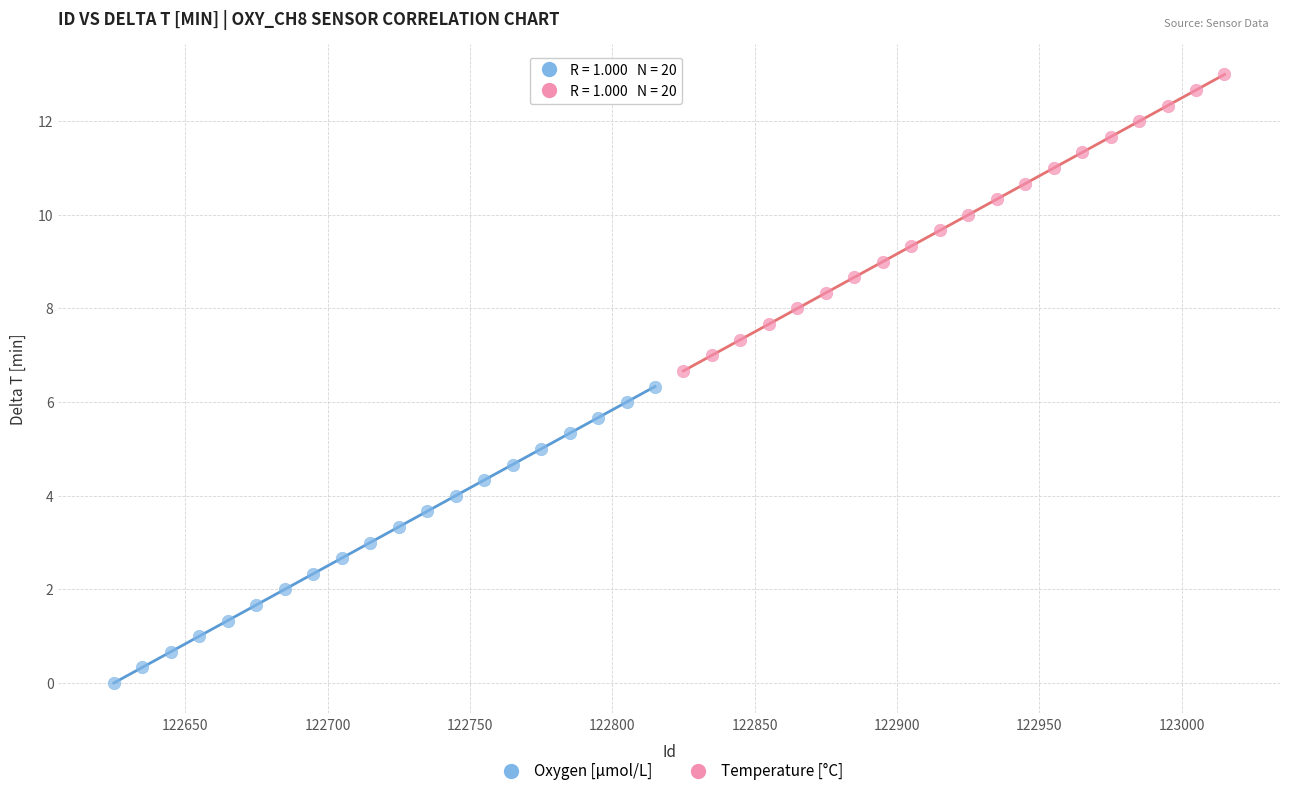

Which series reaches the minimum Y coordinate?

Oxygen [μmol/L]